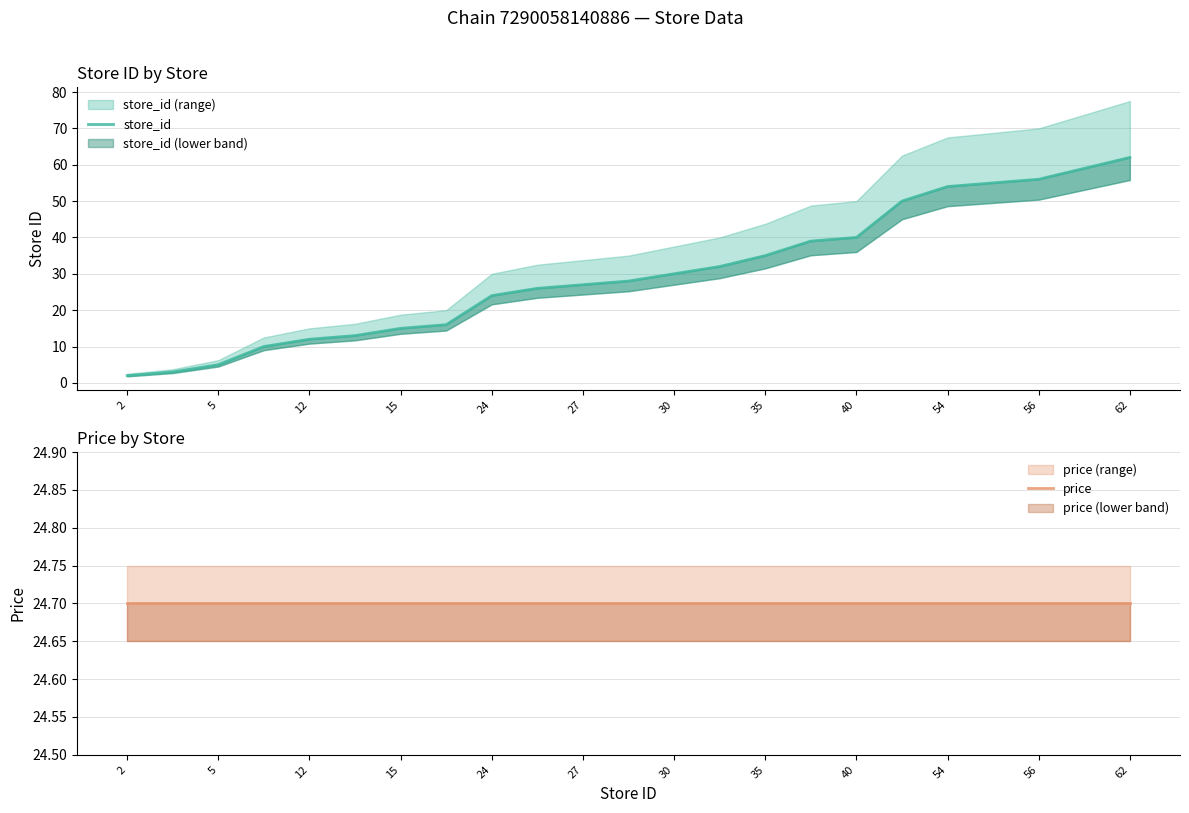

At which category does the chart reach its minimum across all series?

2